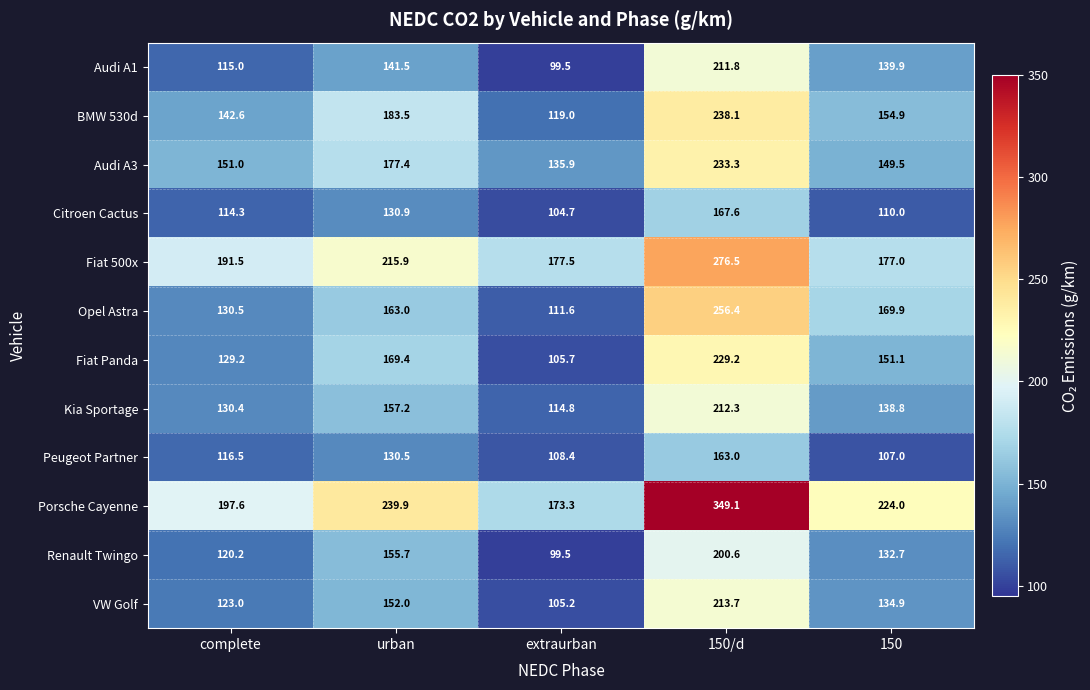

Which category has the highest value across all series?

150/d